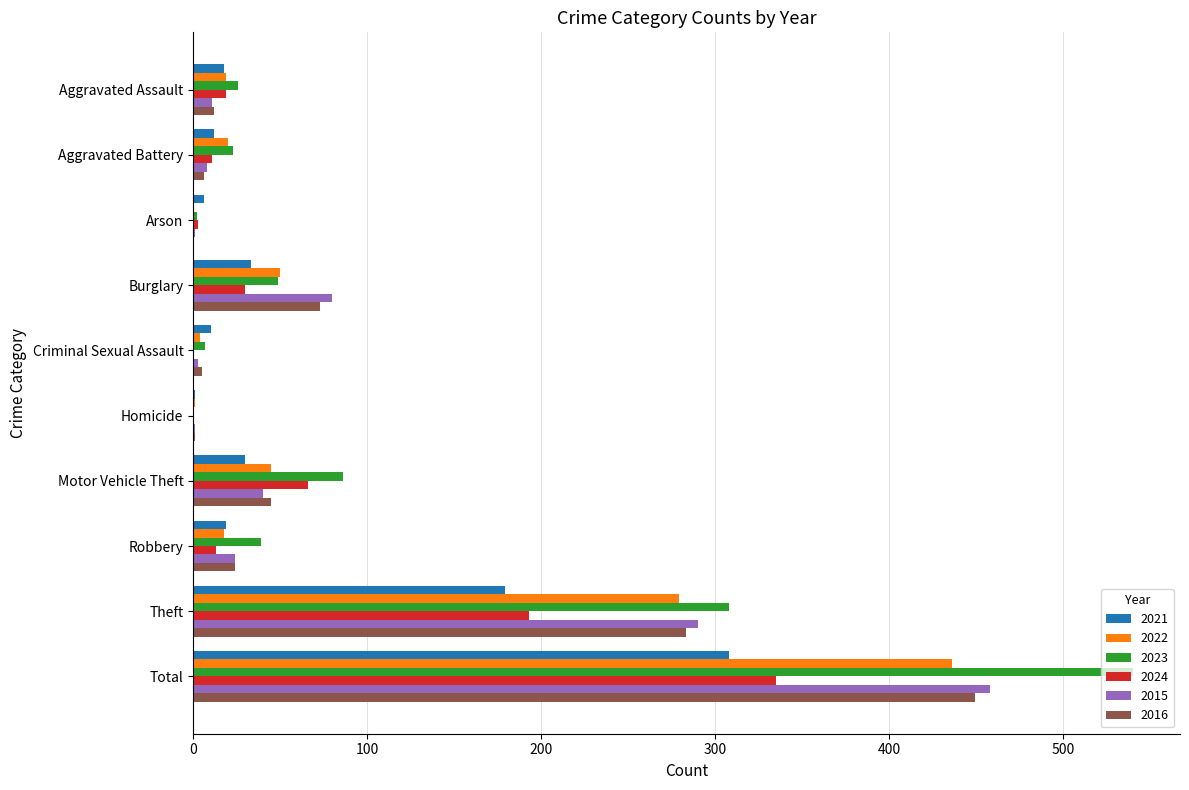

What is the sum of all 2015 values?

916